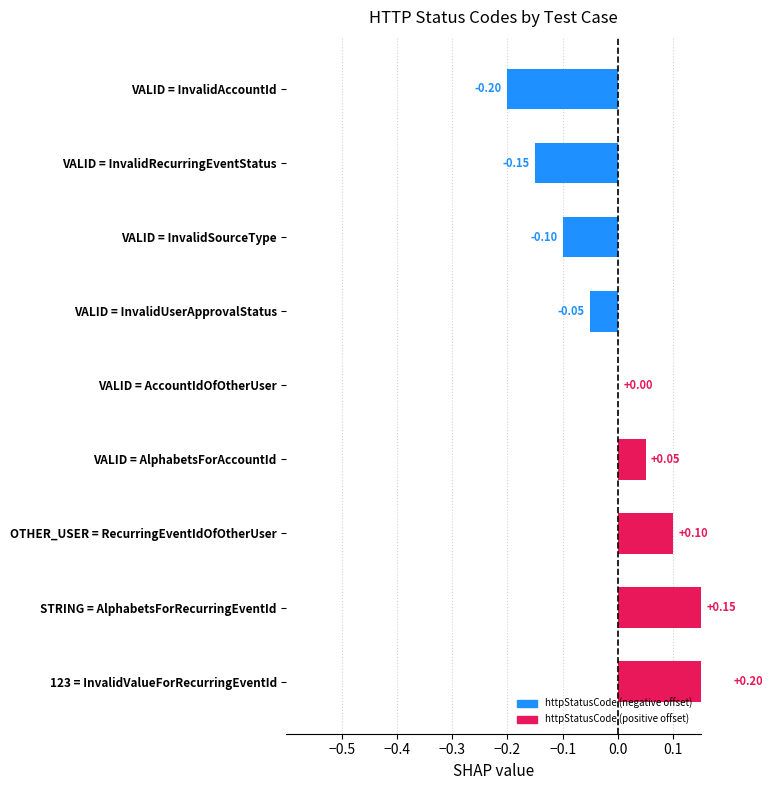

Reading left to right, list all the values displayed in this chart.

-0.2	-0.2	-0.1	-0.1	0.0	0.1	0.1	0.2	0.2